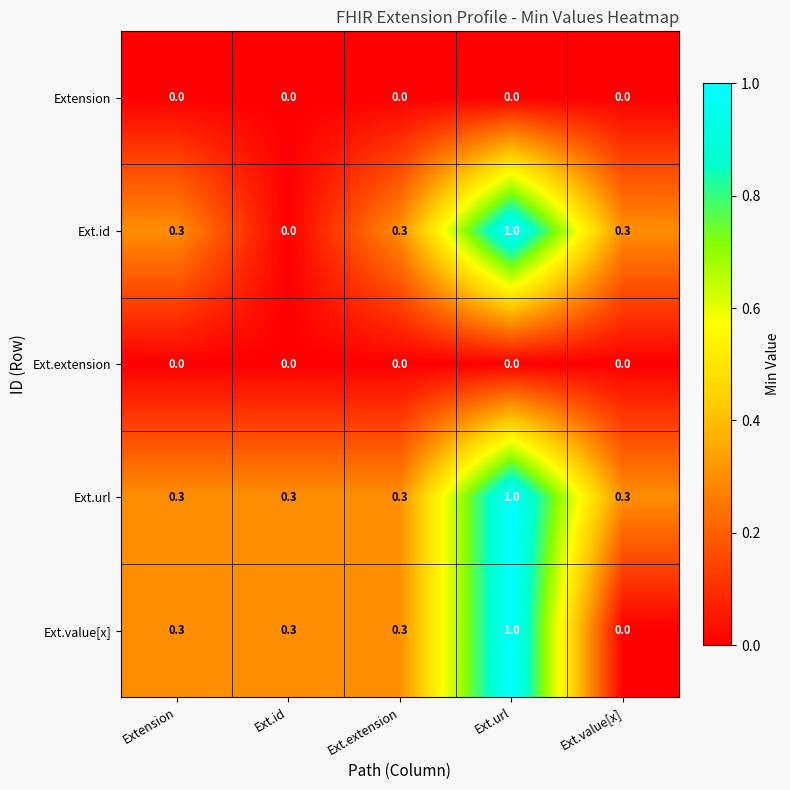

Reading right to left, what are all the values shown in this chart?

Extension: Ext.value[x]=0.0	Ext.url=0.0	Ext.extension=0.0	Ext.id=0.0	Extension=0.0
Ext.id: Ext.value[x]=0.3	Ext.url=1.0	Ext.extension=0.3	Ext.id=0.0	Extension=0.3
Ext.extension: Ext.value[x]=0.0	Ext.url=0.0	Ext.extension=0.0	Ext.id=0.0	Extension=0.0
Ext.url: Ext.value[x]=0.3	Ext.url=1.0	Ext.extension=0.3	Ext.id=0.3	Extension=0.3
Ext.value[x]: Ext.value[x]=0.0	Ext.url=1.0	Ext.extension=0.3	Ext.id=0.3	Extension=0.3